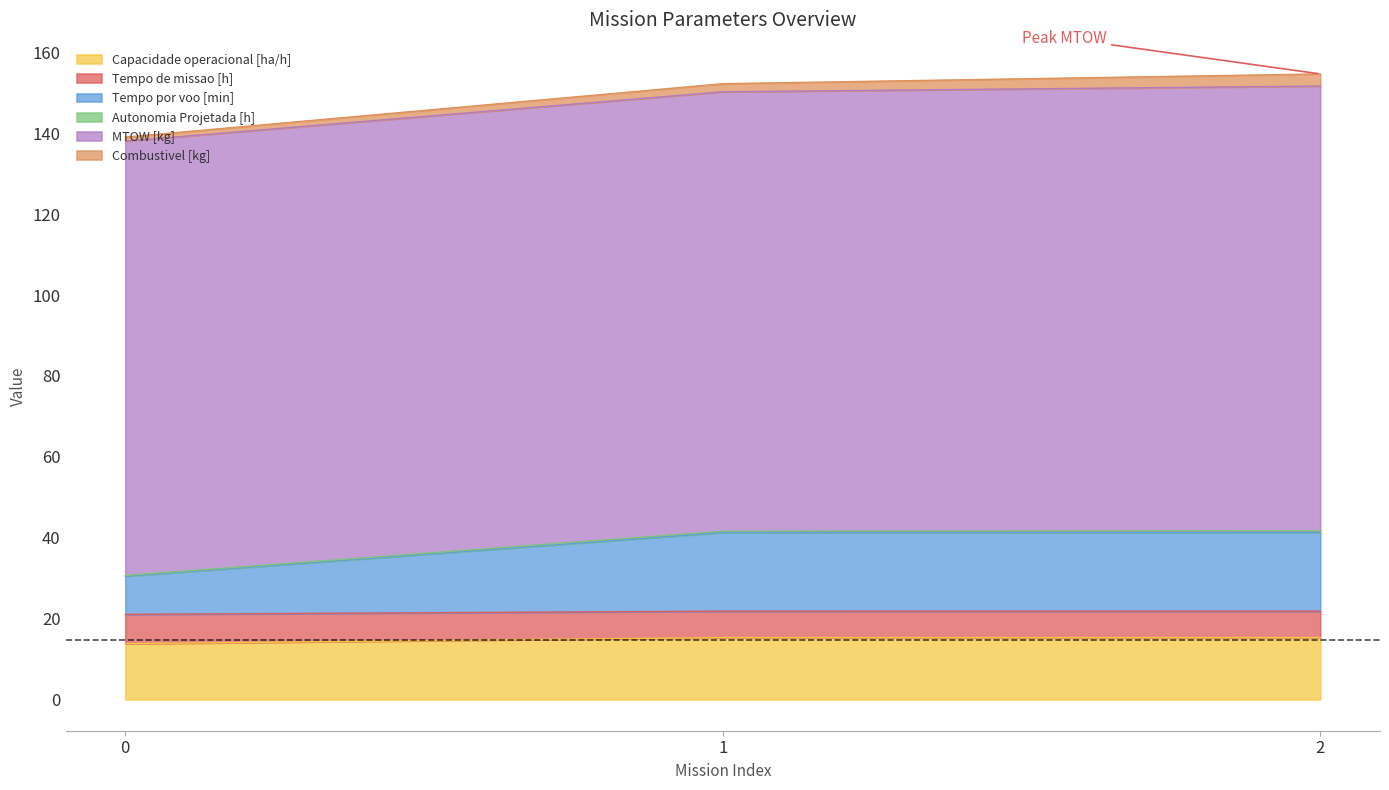

Does the chart display data point markers on the line(s)?

No